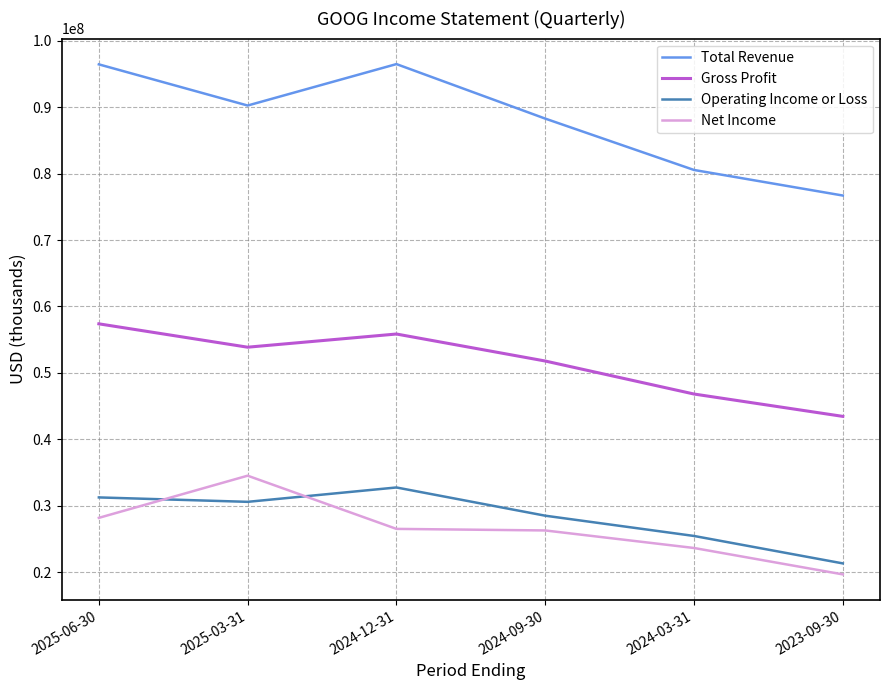

True or false: Gross Profit and Operating Income or Loss intersect in this chart.

False